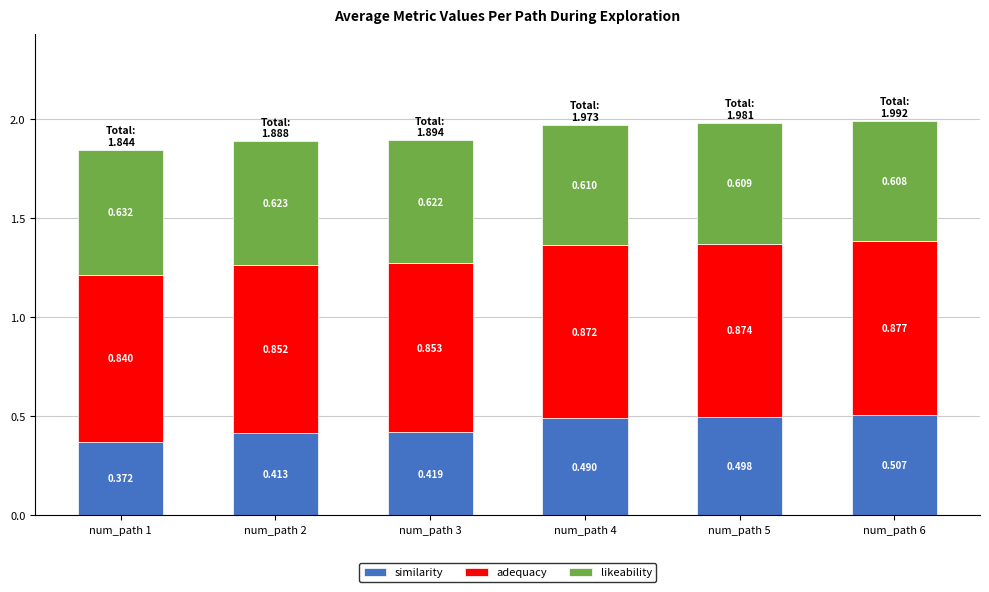

Between num_path 3 and num_path 2, which is larger?

num_path 3